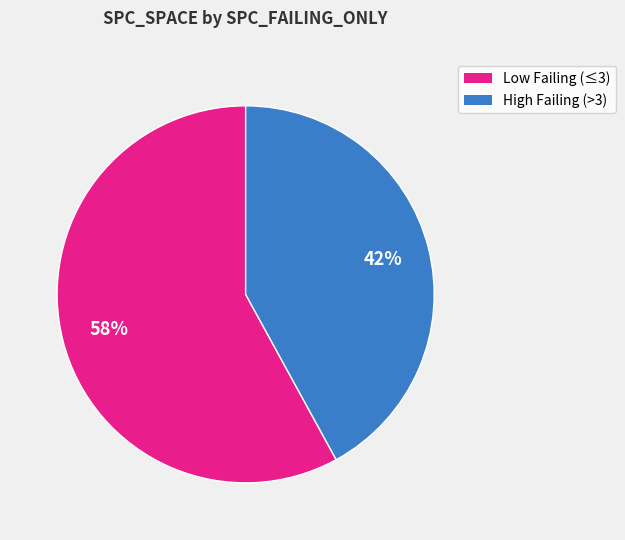

To the nearest percent, what is the difference between the largest and smallest slice percentages?

16%